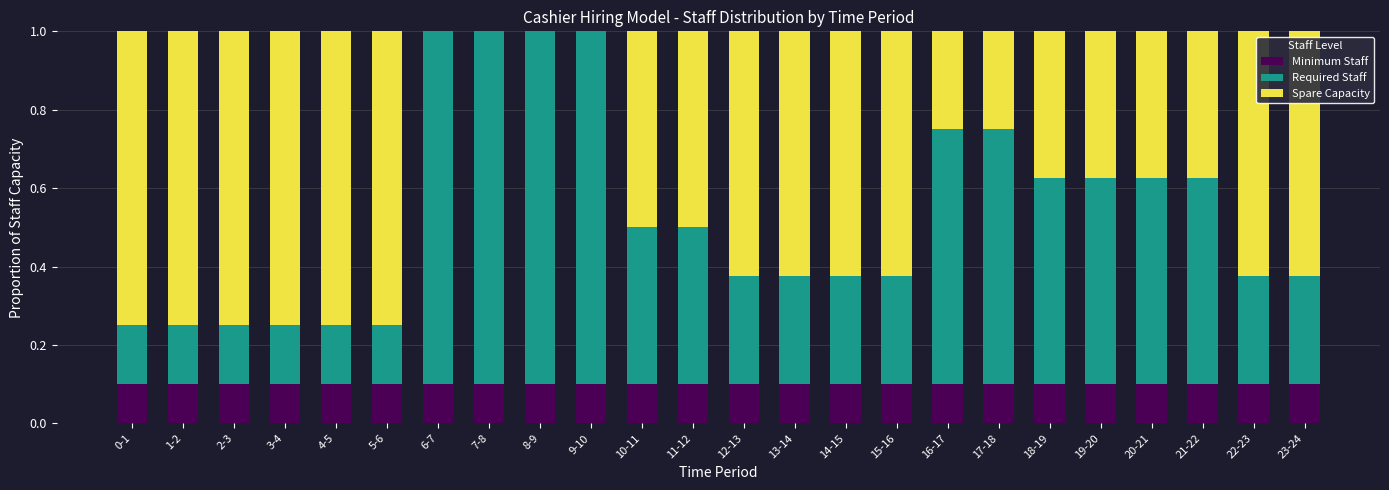

What is the total value across all series at 21-22?

1.0